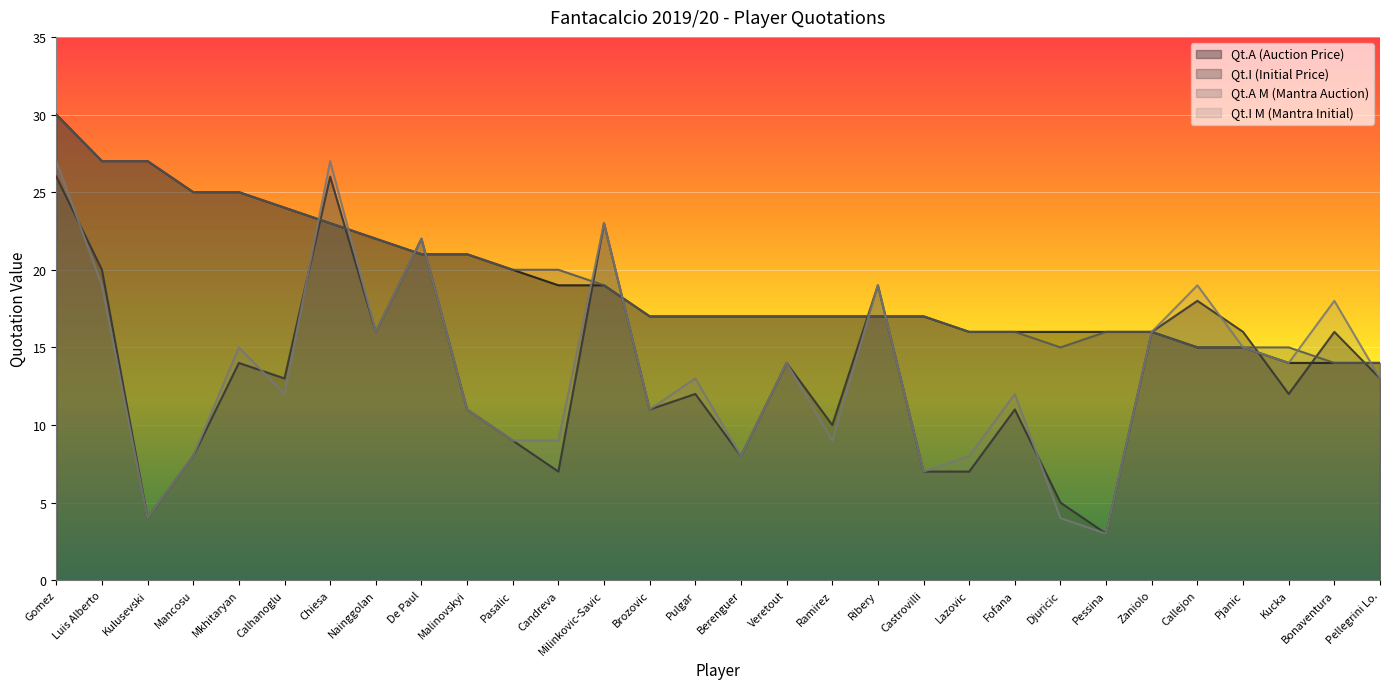

True or false: Qt.I (Initial Price) and Qt.I M (Mantra Initial) intersect in this chart.

True